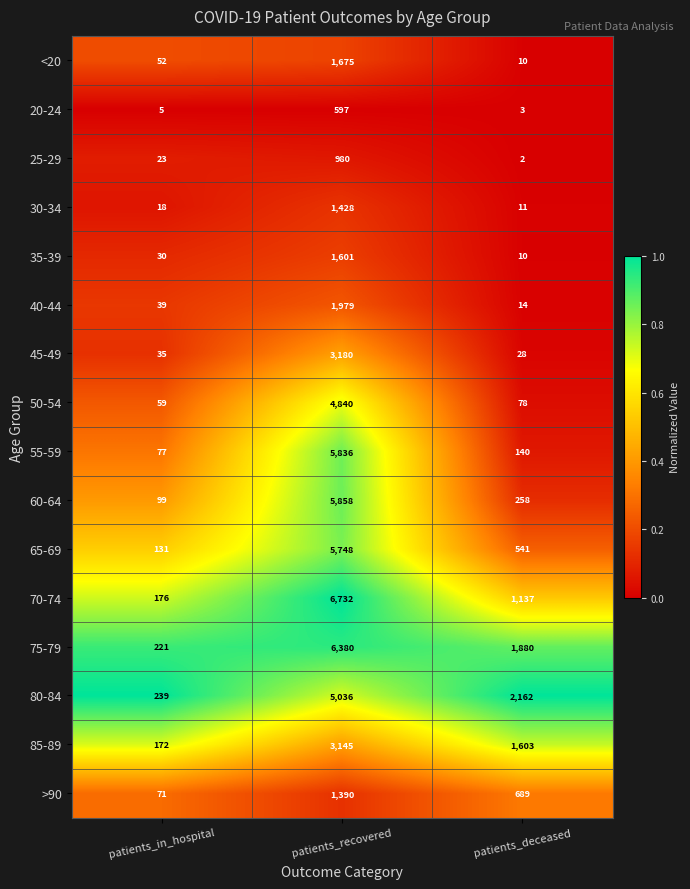

What is the total value across all series at patients_recovered?

56405